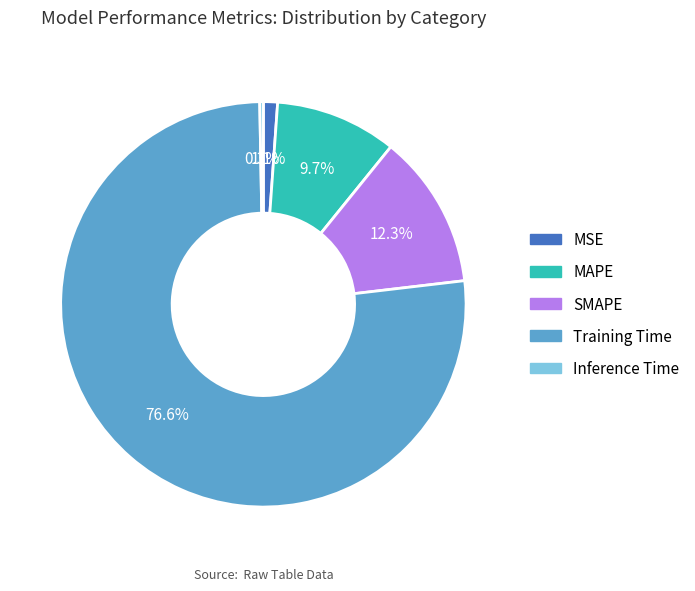

True or false: MAPE accounts for 10% of the total.

True